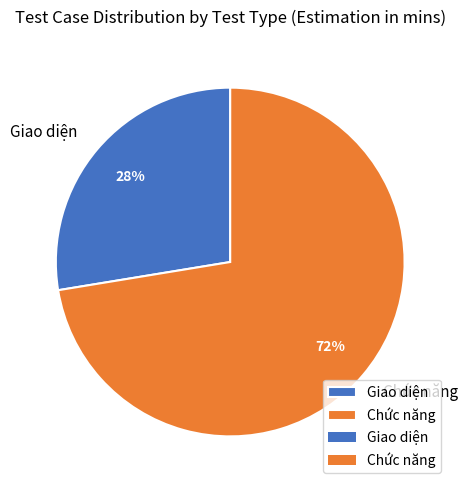

To the nearest percent, what portion does Chức năng represent?

72%